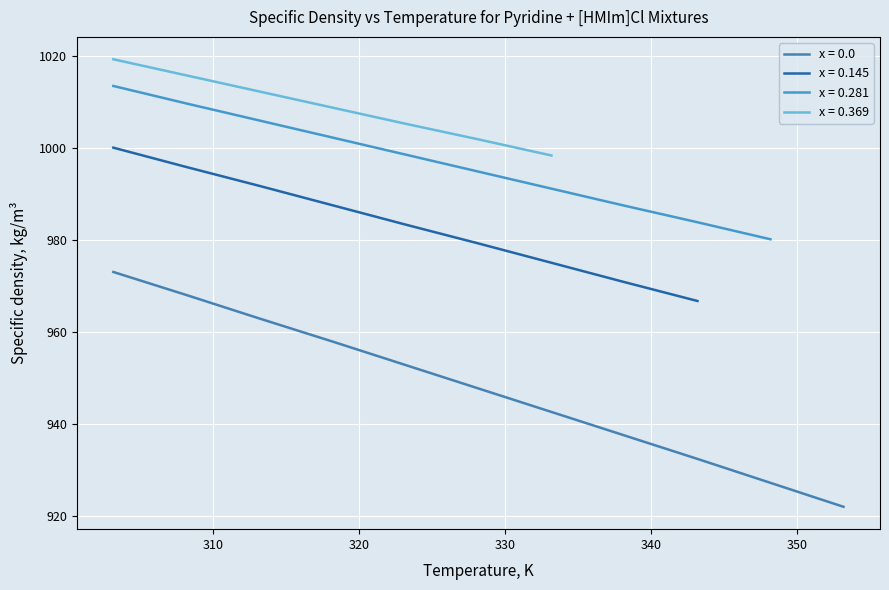

Reading left to right, list all the values displayed in this chart.

973.1	968.1	963.0	958.0	952.9	947.8	942.7	937.6	932.5	927.3	922.1	1000.1	995.9	991.8	987.6	983.4	979.3	975.1	970.9	966.8	1013.5	1009.7	1006.0	1002.3	998.6	994.9	991.2	987.5	983.9	980.2	1019.3	1015.8	1012.3	1008.8	1005.3	1001.9	998.4